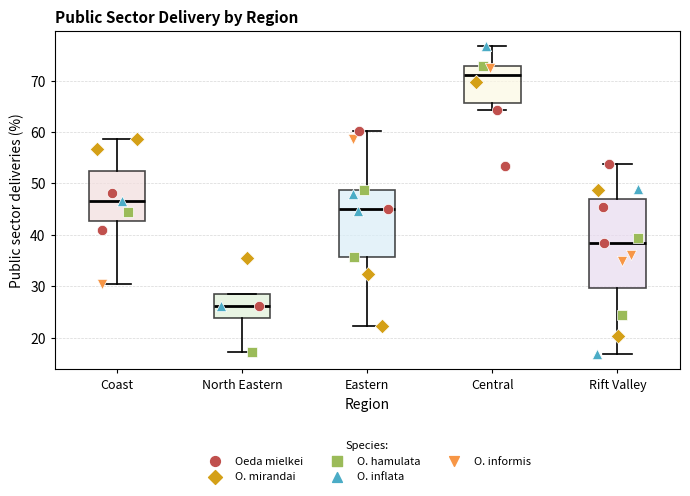

Reading left to right, read every box against the y-axis: the position of its median line, the range the box covers, and the ends of its whiskers. The values are not printed on the chart, so give them approximately, as read against the axis.

Coast: median 47, box 43 to 52, whiskers 31 to 59
North Eastern: median 26, box 24 to 28, whiskers 17 to 28
Eastern: median 45, box 36 to 49, whiskers 22 to 60
Central: median 71, box 66 to 73, whiskers 64 to 77
Rift Valley: median 39, box 30 to 47, whiskers 17 to 54